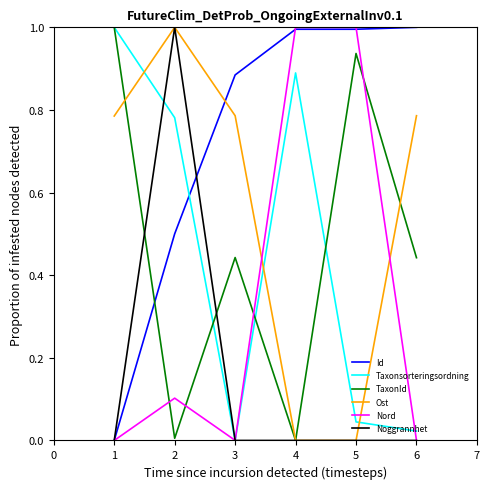

Where do Ost and Nord first cross each other?

3 and 4